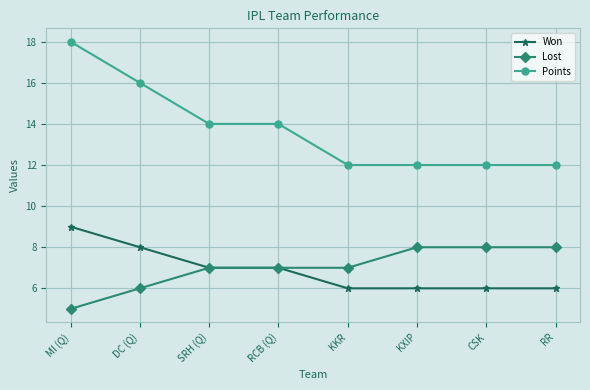

How many data points does each series have?

8